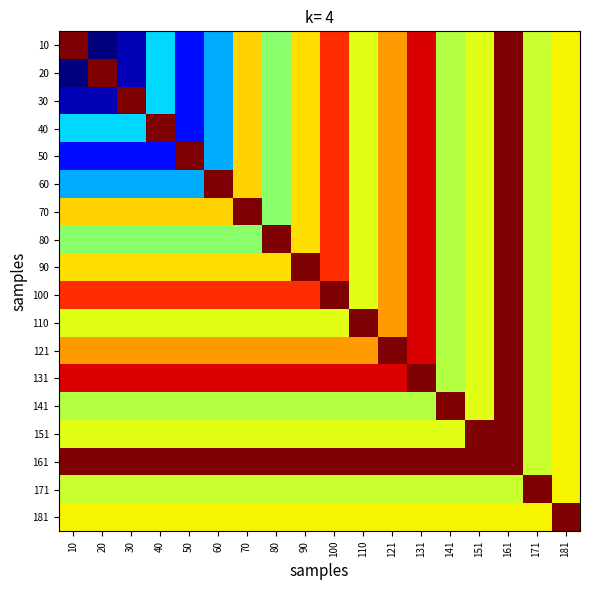

Count the number of categories in the chart.

18